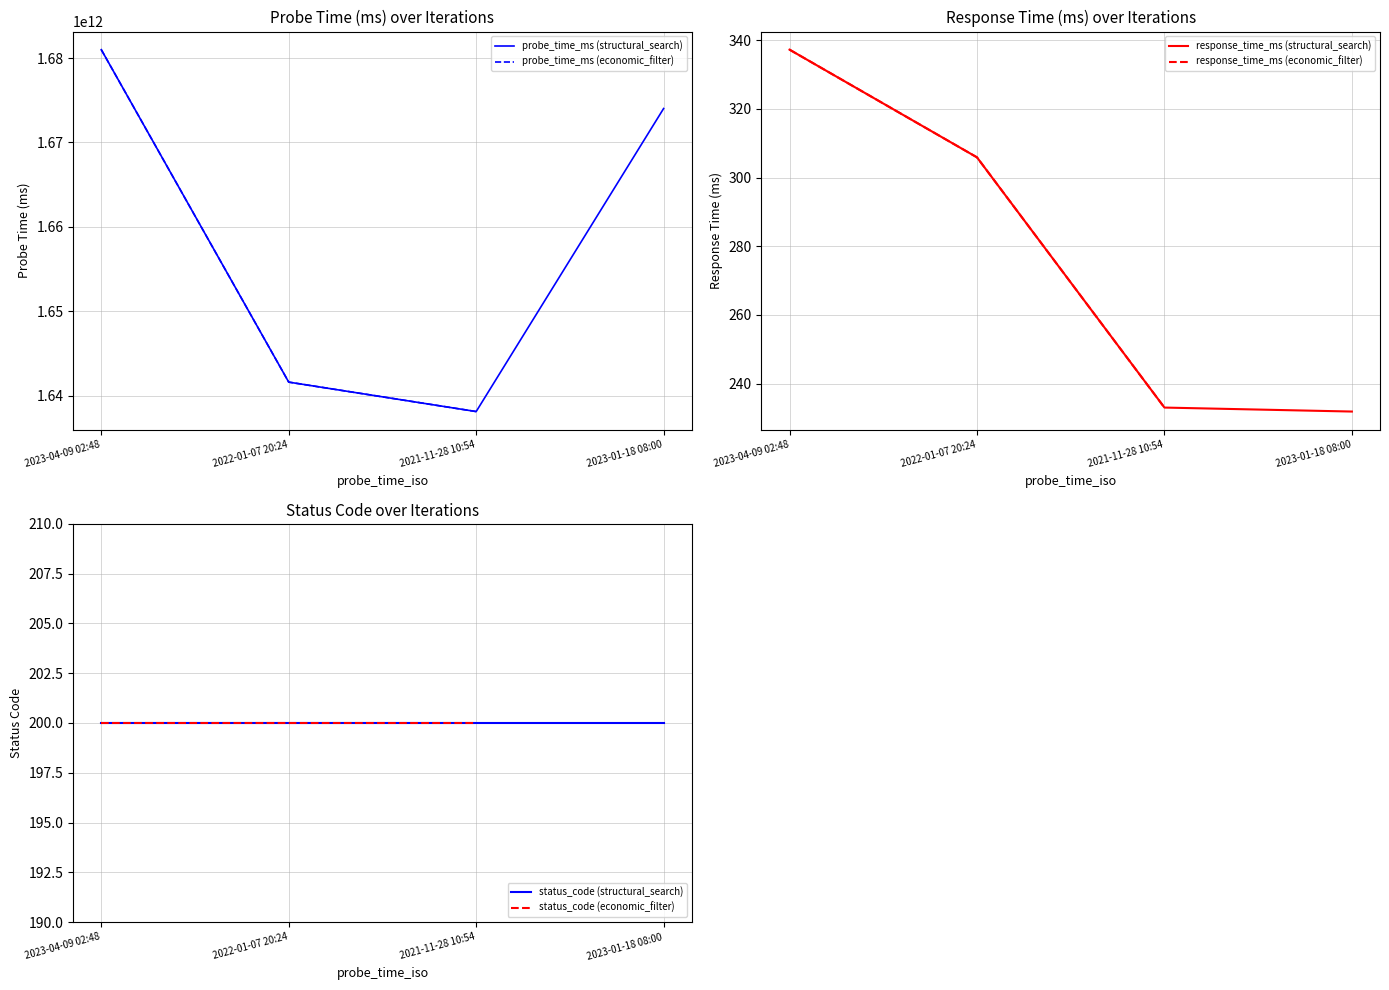

What is the maximum value shown in the chart?

1681008491978.0